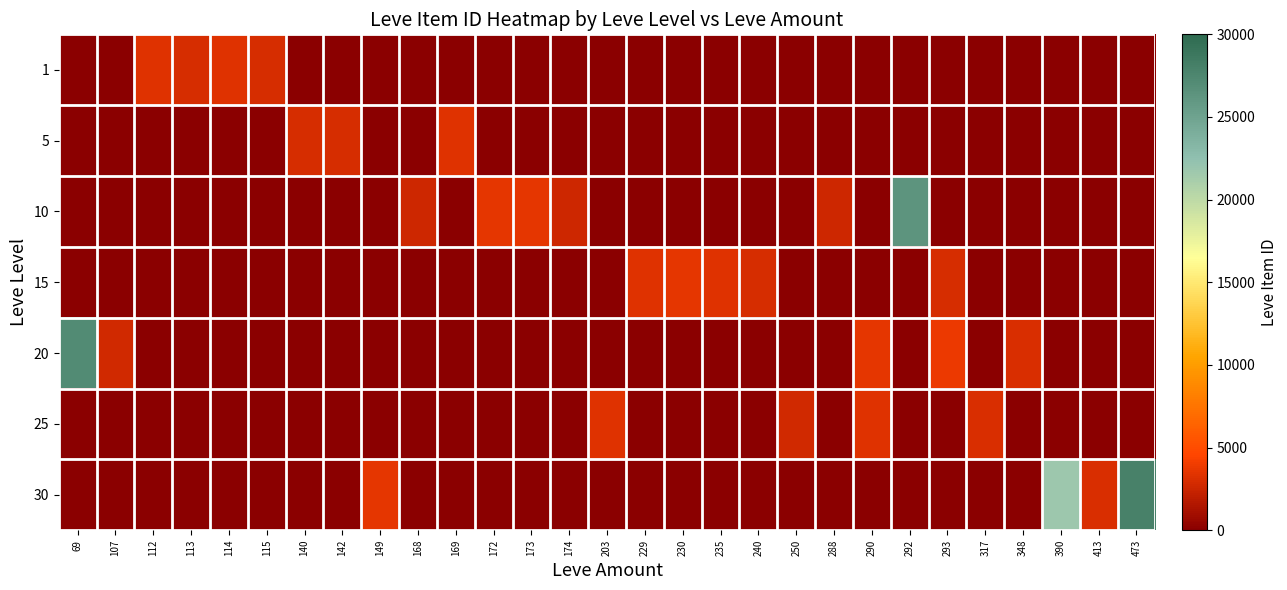

Reading left to right, list all the values displayed in this chart.

1: 69=0	107=0	112=3307	113=2996	114=3309	115=3000	140=0	142=0	149=0	168=0	169=0	172=0	173=0	174=0	203=0	229=0	230=0	235=0	240=0	250=0	288=0	290=0	292=0	293=0	317=0	348=0	390=0	413=0	473=0
5: 69=0	107=0	112=0	113=0	114=0	115=0	140=2999	142=3001	149=0	168=0	169=3313	172=0	173=0	174=0	203=0	229=0	230=0	235=0	240=0	250=0	288=0	290=0	292=0	293=0	317=0	348=0	390=0	413=0	473=0
10: 69=0	107=0	112=0	113=0	114=0	115=0	140=0	142=0	149=0	168=2658	169=0	172=3539	173=3543	174=2666	203=0	229=0	230=0	235=0	240=0	250=0	288=2670	290=0	292=26304	293=0	317=0	348=0	390=0	413=0	473=0
15: 69=0	107=0	112=0	113=0	114=0	115=0	140=0	142=0	149=0	168=0	169=0	172=0	173=0	174=0	203=0	229=3325	230=3561	235=3341	240=3023	250=0	288=0	290=0	292=0	293=3041	317=0	348=0	390=0	413=0	473=0
20: 69=27174	107=2700	112=0	113=0	114=0	115=0	140=0	142=0	149=0	168=0	169=0	172=0	173=0	174=0	203=0	229=0	230=0	235=0	240=0	250=0	288=0	290=3568	292=0	293=3800	317=0	348=3053	390=0	413=0	473=0
25: 69=0	107=0	112=0	113=0	114=0	115=0	140=0	142=0	149=0	168=0	169=0	172=0	173=0	174=0	203=3349	229=0	230=0	235=0	240=0	250=2734	288=0	290=3341	292=0	293=0	317=3066	348=0	390=0	413=0	473=0
30: 69=0	107=0	112=0	113=0	114=0	115=0	140=0	142=0	149=3601	168=0	169=0	172=0	173=0	174=0	203=0	229=0	230=0	235=0	240=0	250=0	288=0	290=0	292=0	293=0	317=0	348=0	390=21725	413=3106	473=27990